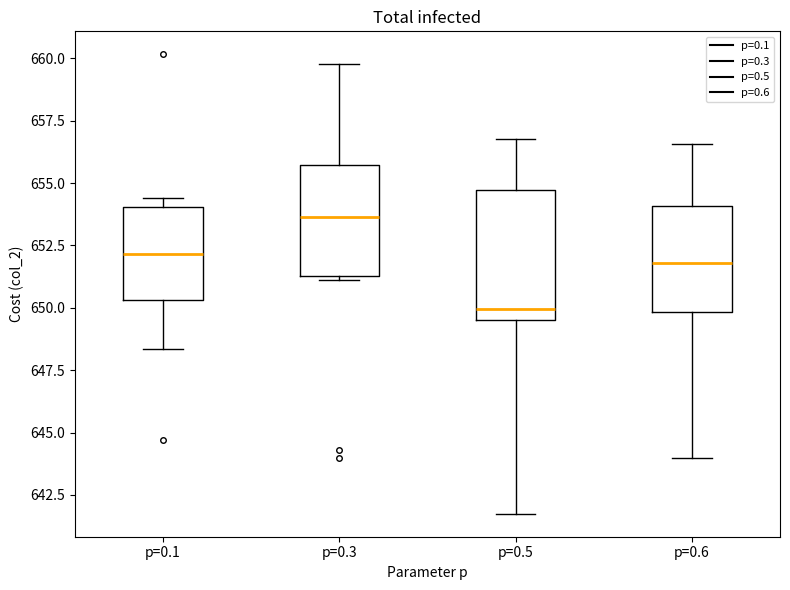

Which box has the lowest median line?

p=0.5